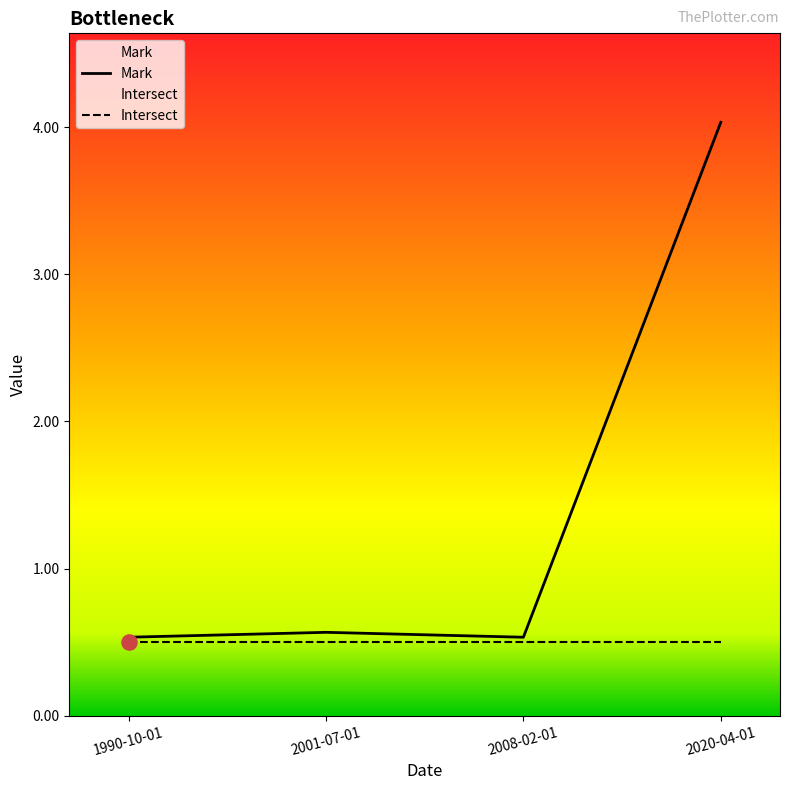

What is the total value across all series at 1990-10-01?

1.0